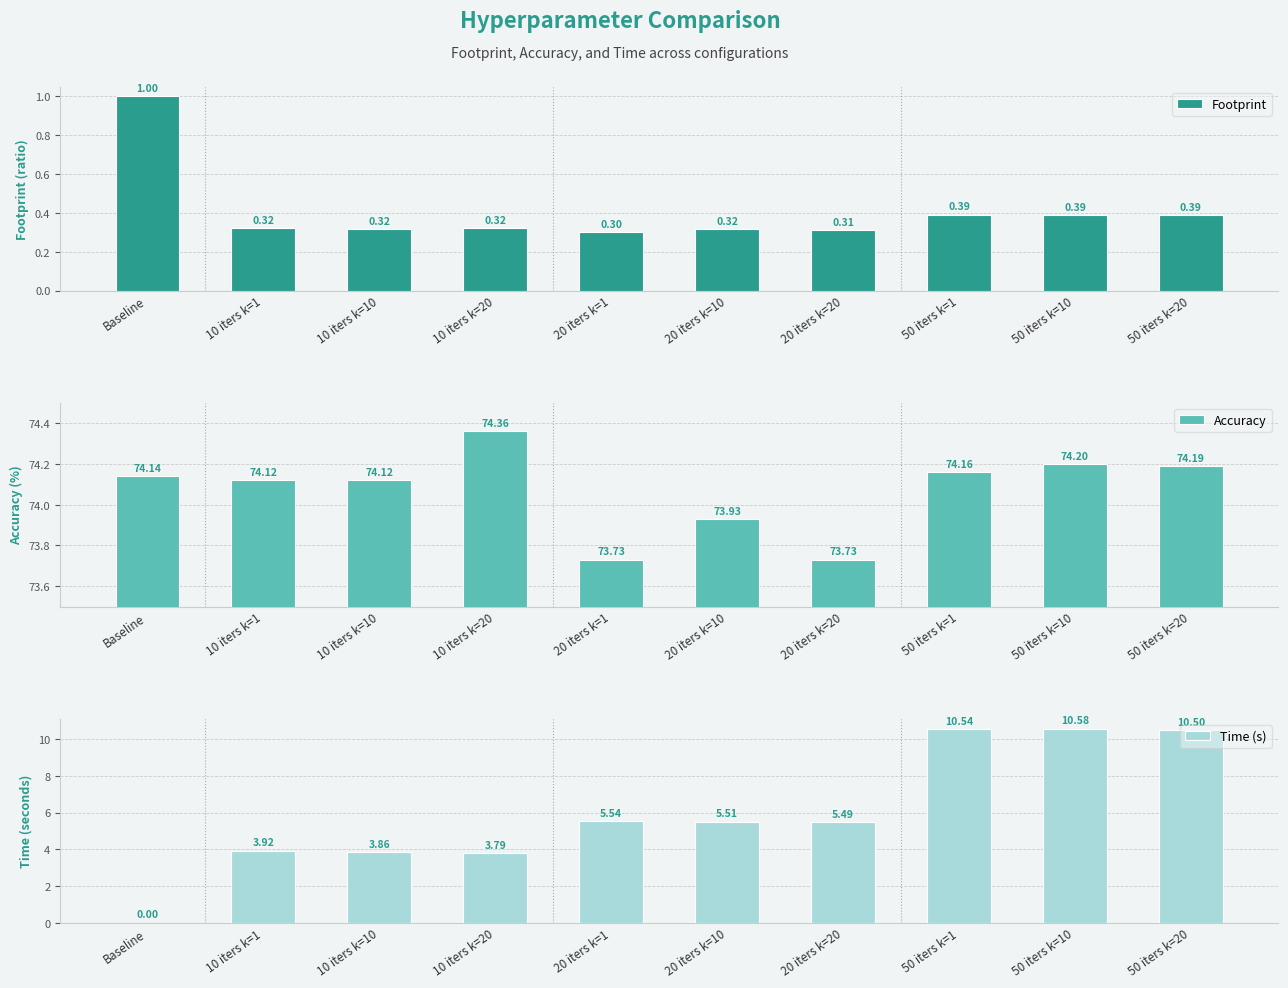

The value of Footprint at Baseline is 1.0. True or false?

True